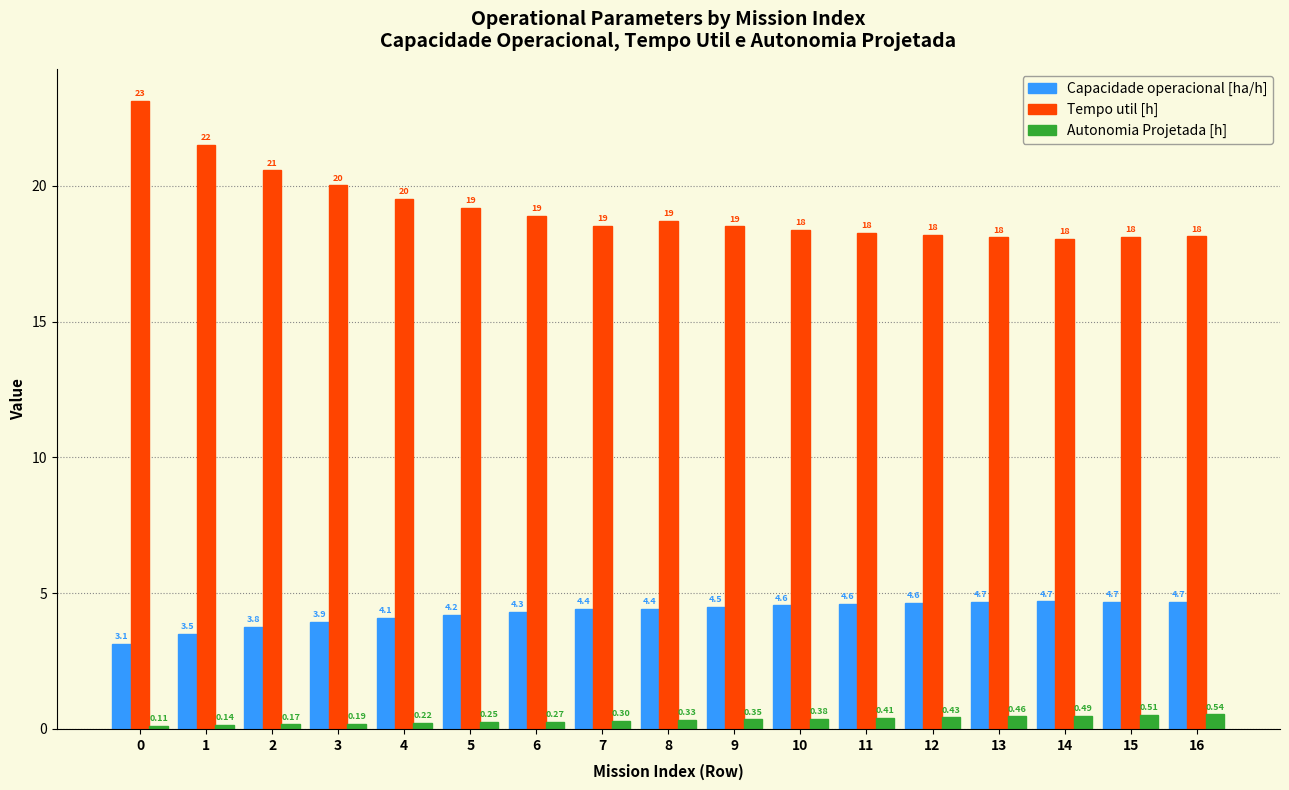

What is the average value of the Tempo util [h] series?

19.2